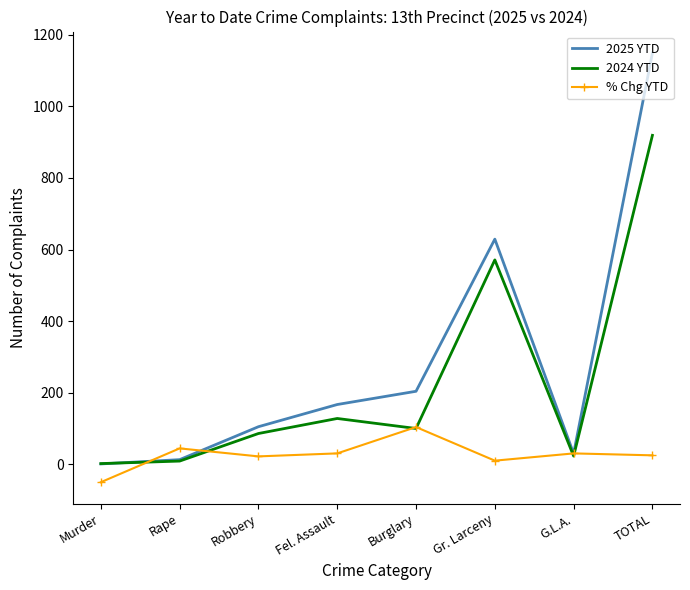

What is the minimum value for 2025 YTD?

1.0